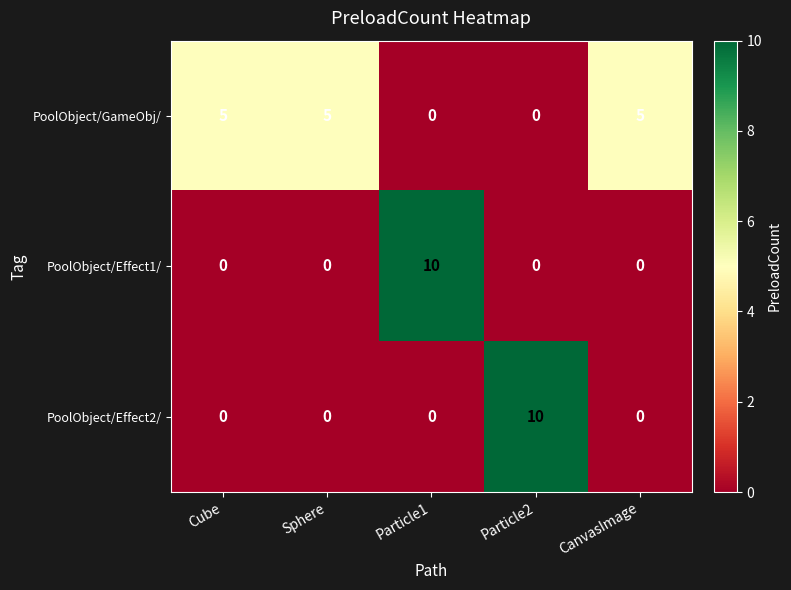

What is the sum of the PoolObject/GameObj/ values at Particle2 and Sphere?

5